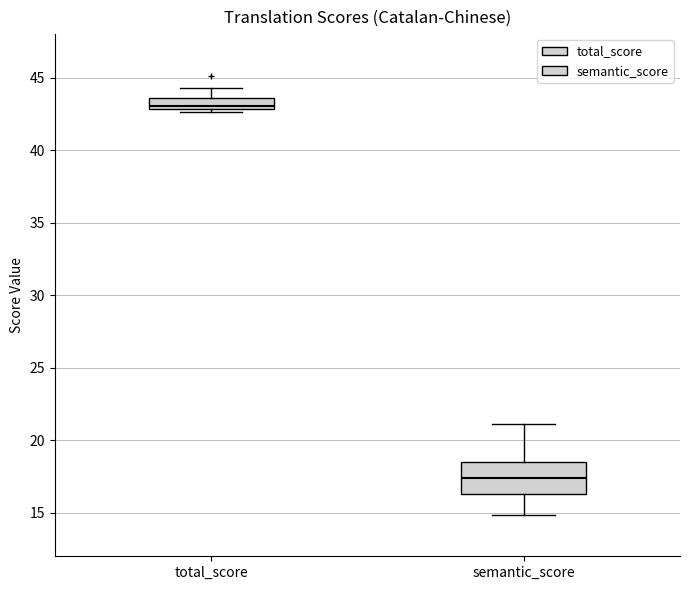

Comparing the boxes themselves (not the whiskers), which one is the tallest?

semantic_score